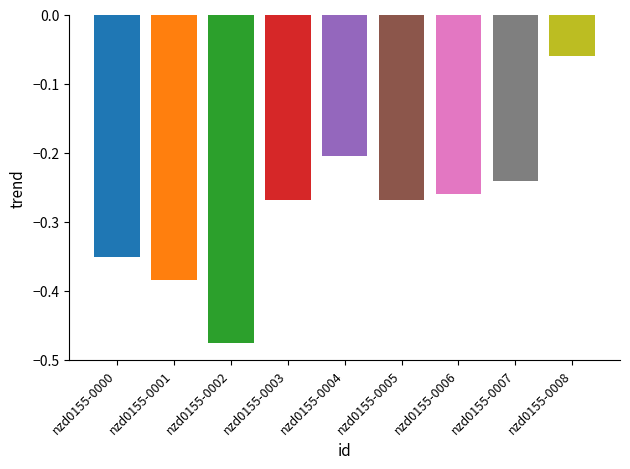

What is the value of the 2nd bar from the left?

-0.4